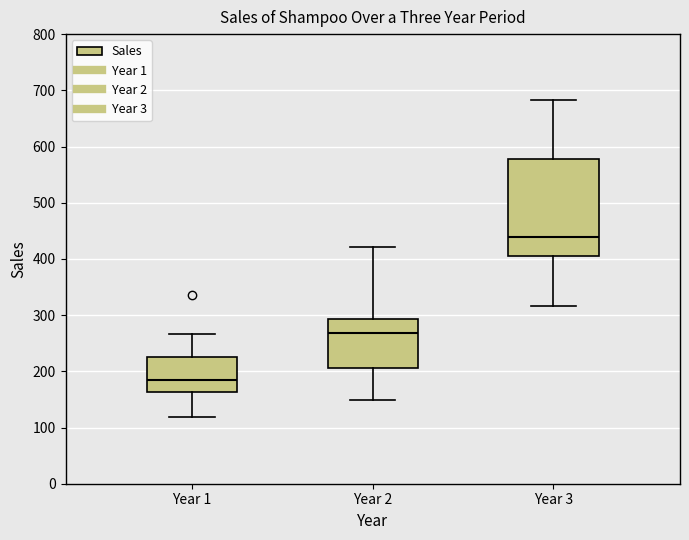

Reading left to right, transcribe this box plot: for each box, give where its median line is, the range the box spans, and where its two whiskers end, as read against the y-axis. The values are not printed on the chart, so give them approximately, as read against the axis.

Year 1: median 180, box 160 to 230, whiskers 120 to 270
Year 2: median 270, box 210 to 290, whiskers 150 to 420
Year 3: median 440, box 410 to 580, whiskers 320 to 680